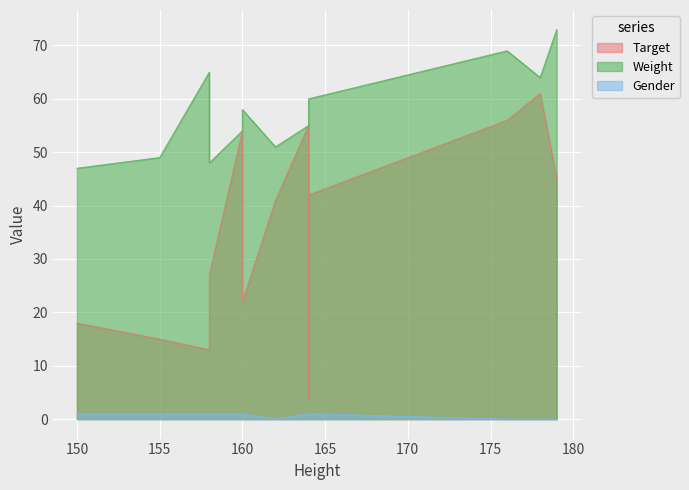

Is it true that Gender equals 1 at 160?

True